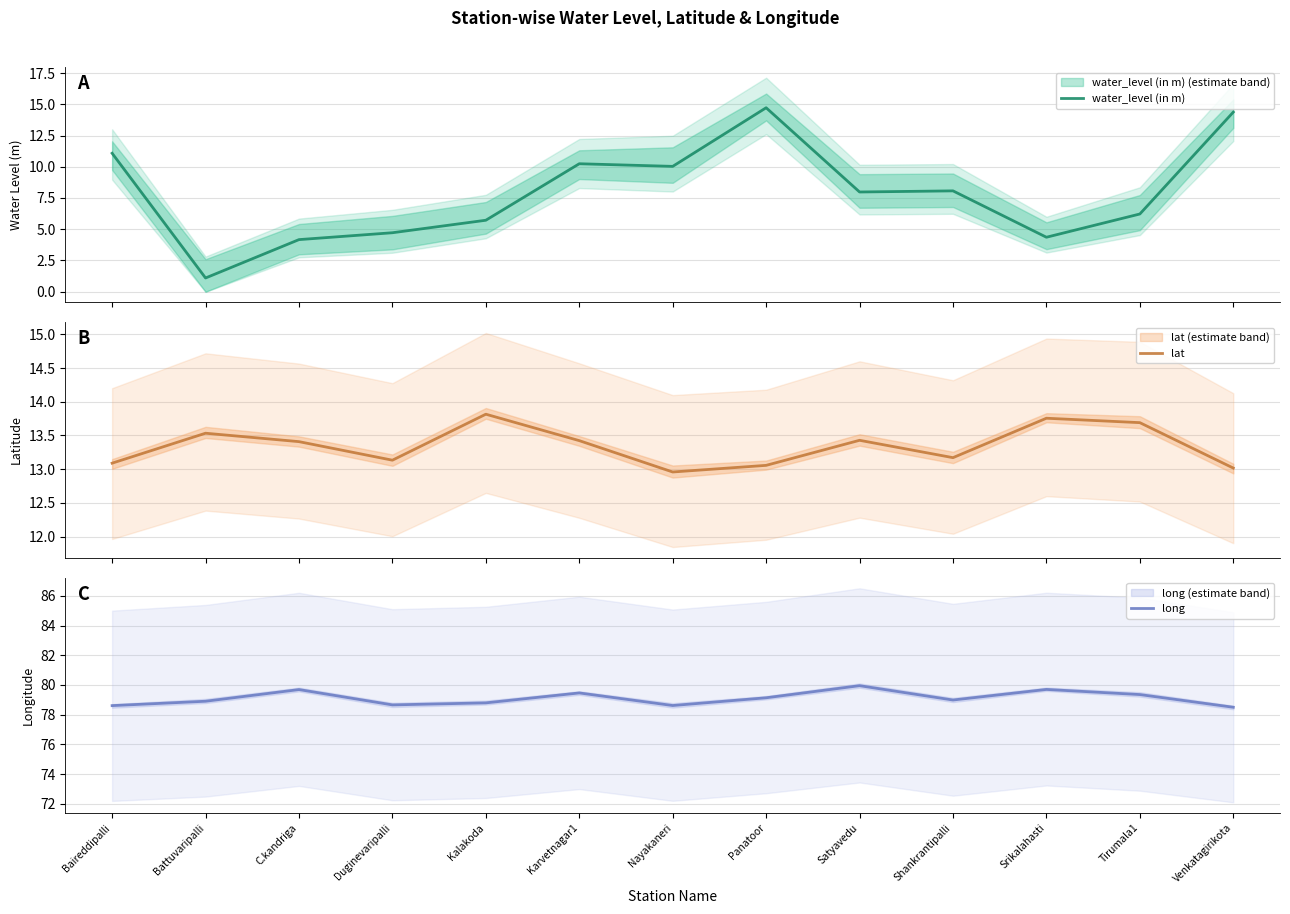

How many values in the water_level (in m) series are below 7?

6